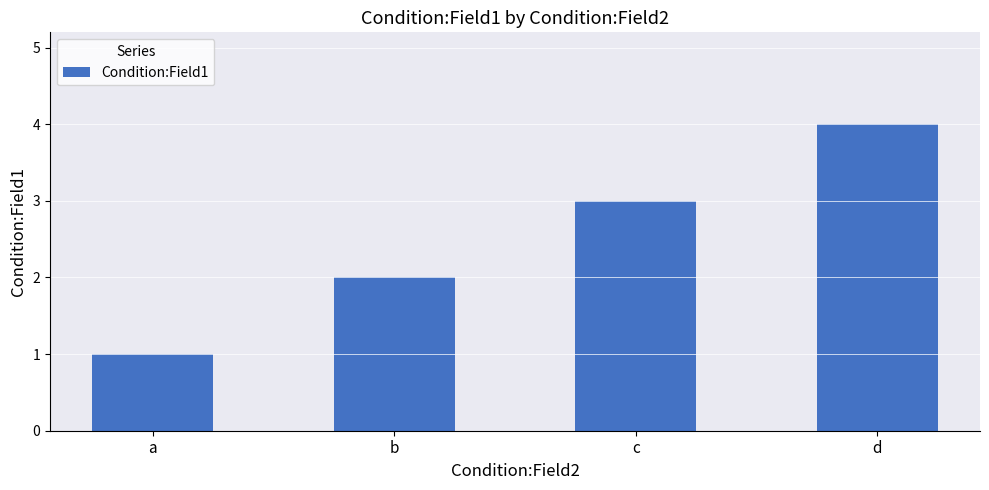

What is the value of the 2nd bar from the left?

2